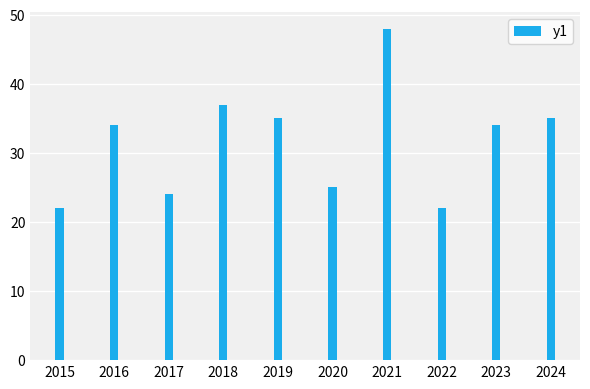

Approximately how many times larger is the value at 2017 compared to 2022?

1.1